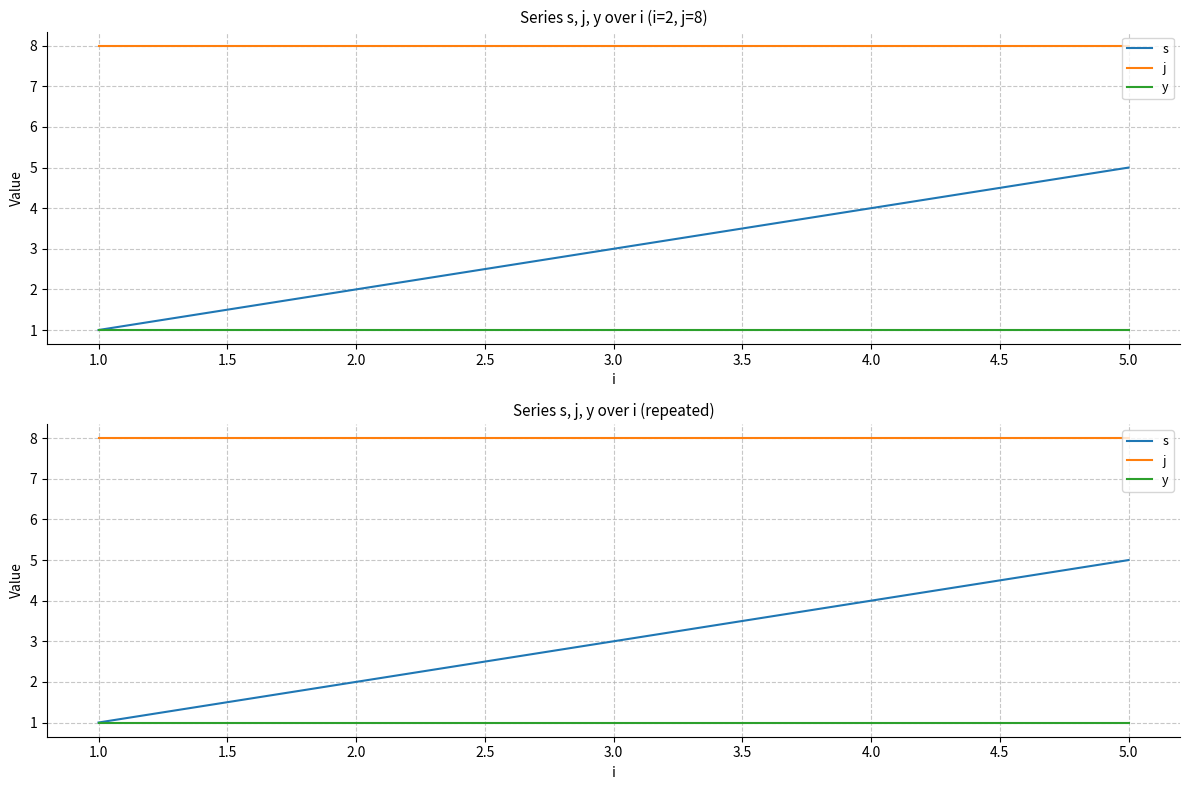

True or false: y has more than 2 interior local peaks.

False